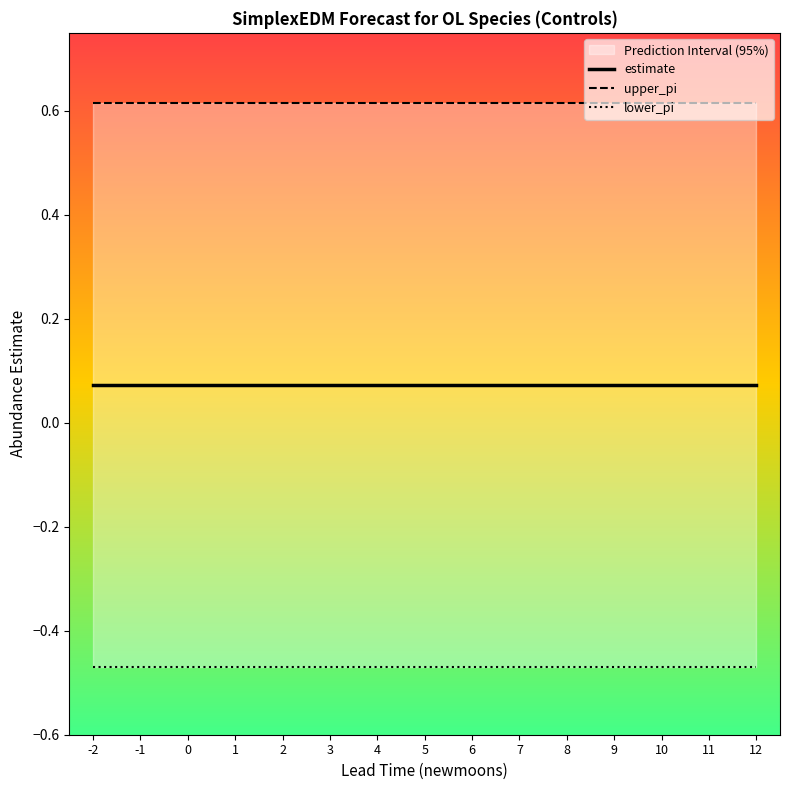

True or false: estimate has more than 0 interior local peaks.

False